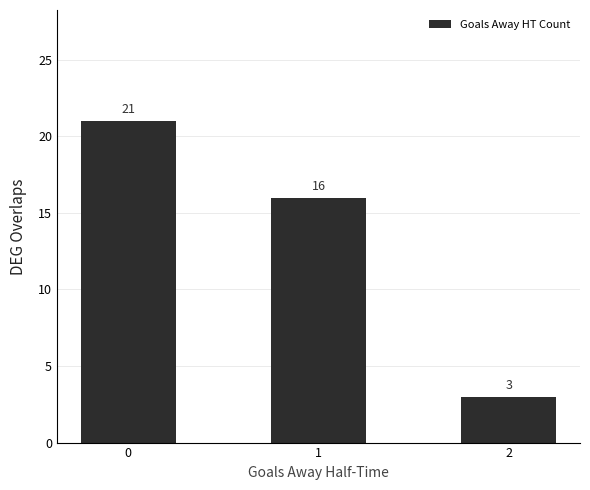

What is the difference between the maximum and minimum values?

18